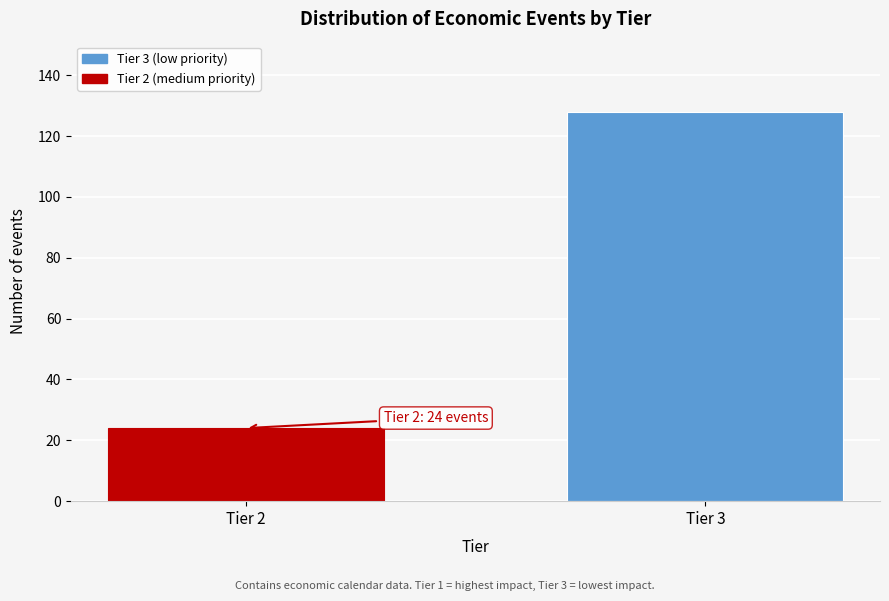

Reading left to right, list all the values displayed in this chart.

Tier 2=24	Tier 3=128